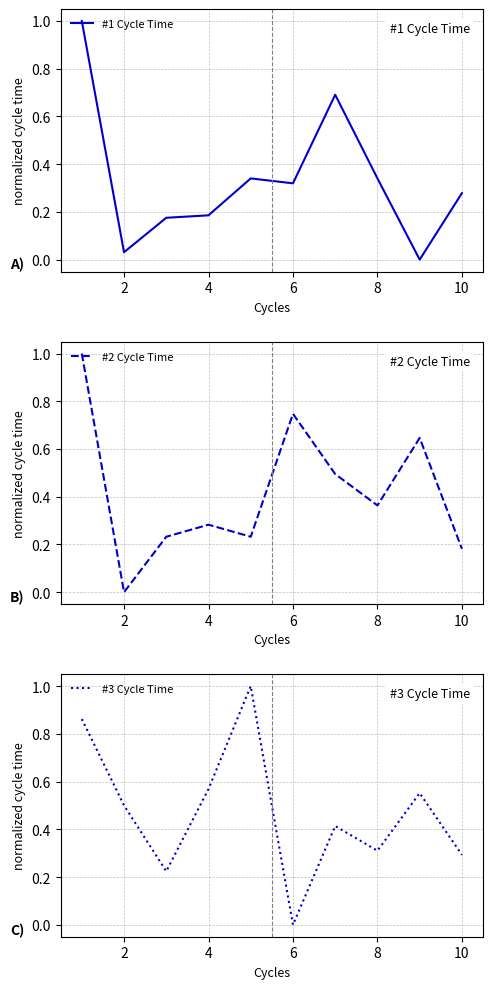

How many lines are shown in the chart?

3